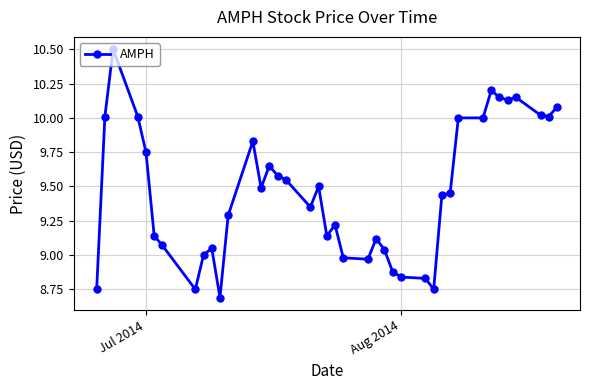

What is the value of the 19th point from the left?

9.5